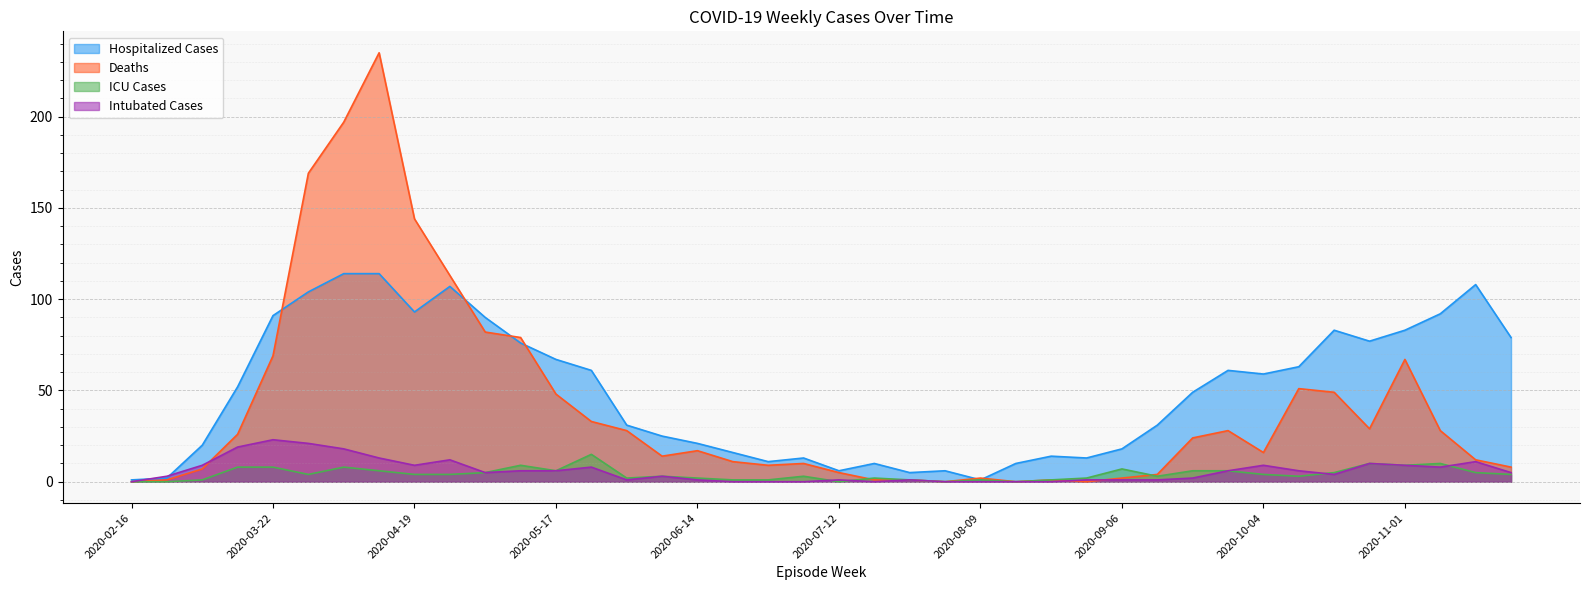

What position from the right is 2020-09-06?

12